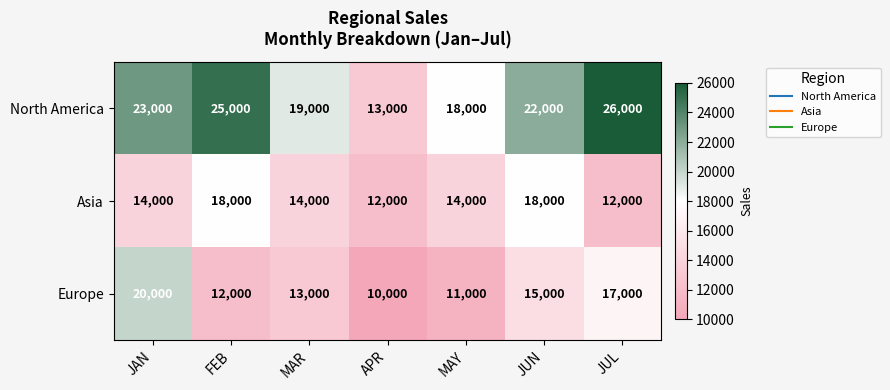

The Asia series shows 8101 at APR. True or false?

False